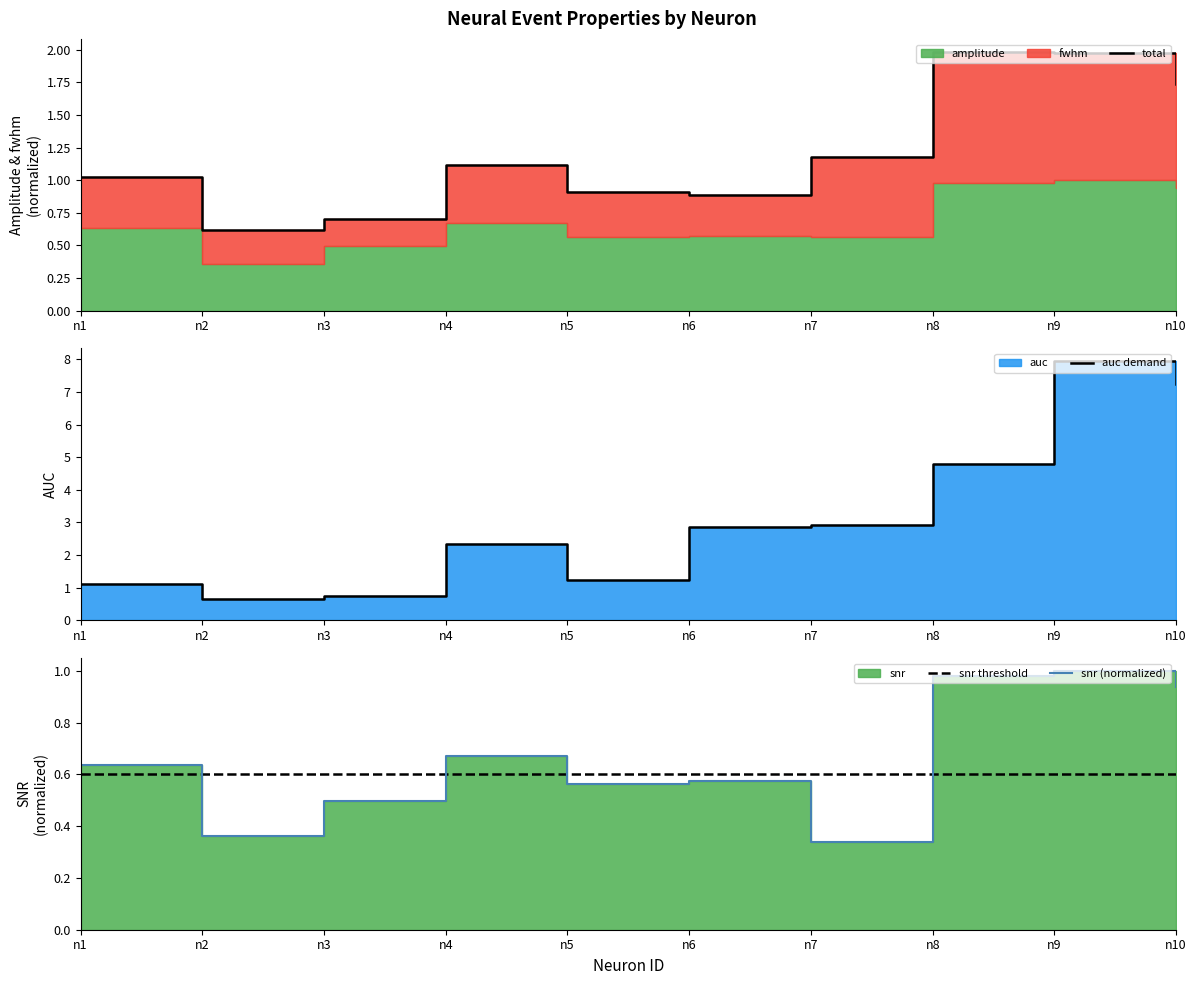

What is the difference between the second highest and minimum values in the snr (normalized) series?

0.6